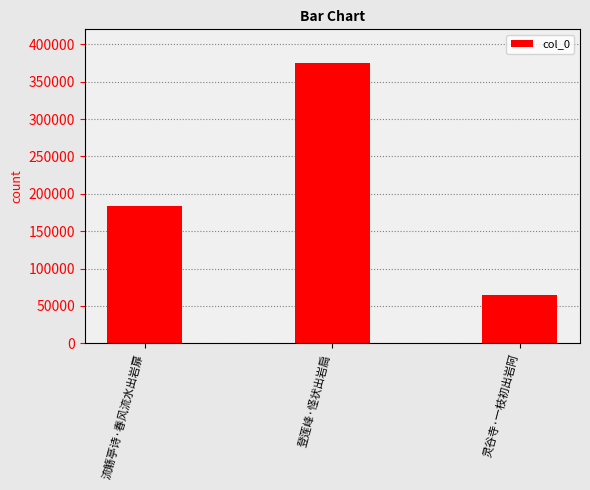

Reading left to right, what are all the values shown in this chart?

183660	375134	64826